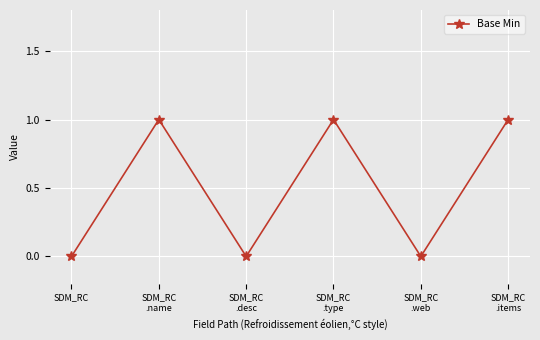

The chart shows a value of 2 at SDM_RC
.items. True or false?

False